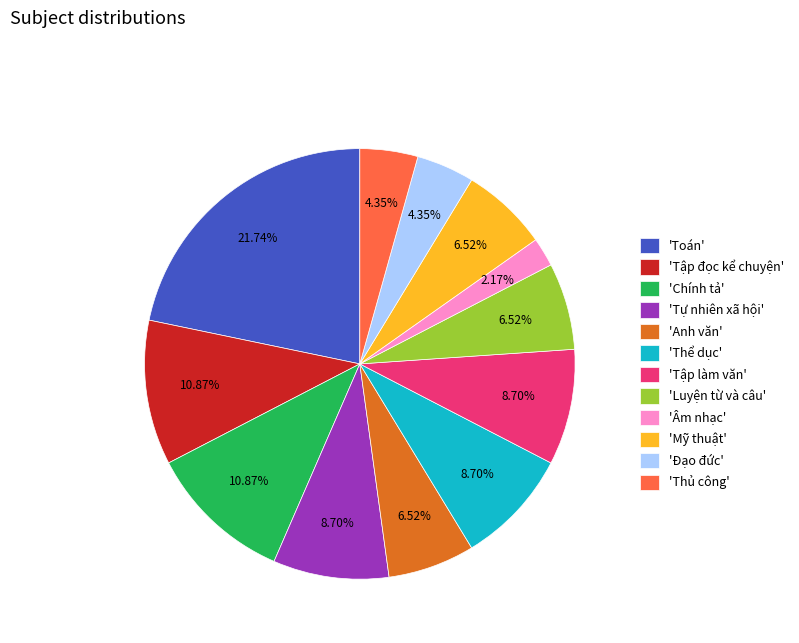

Does any single category account for the majority?

No